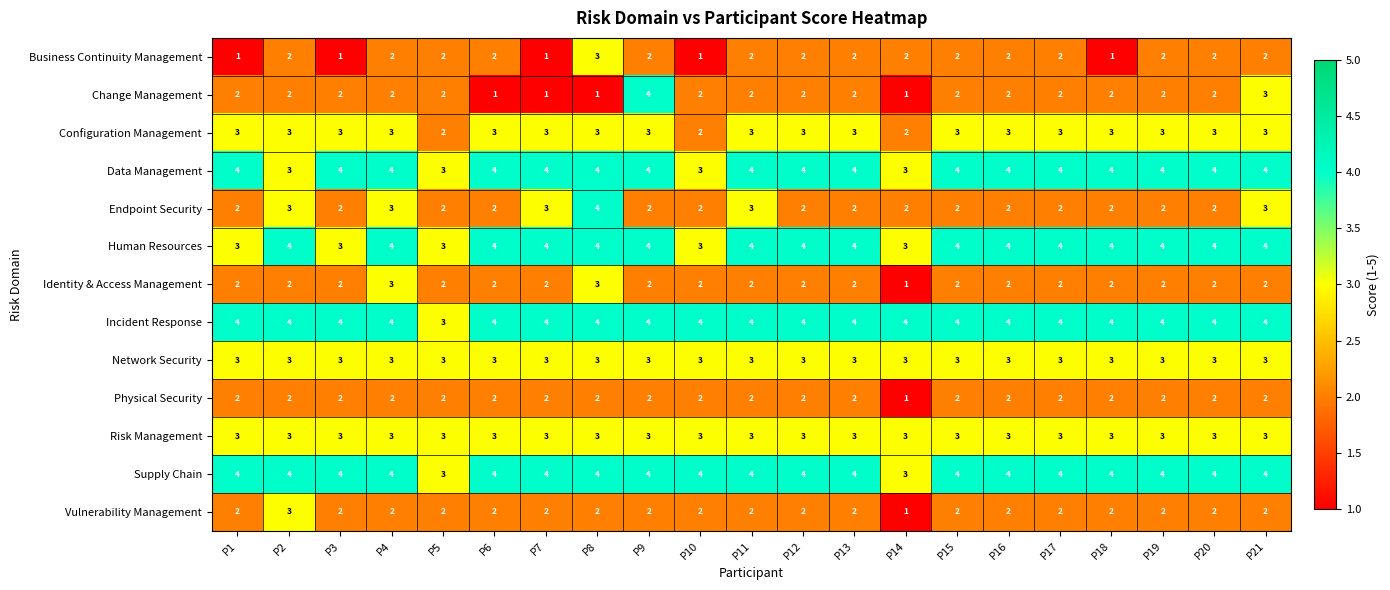

What is the spread (max minus min) of values at P16?

2